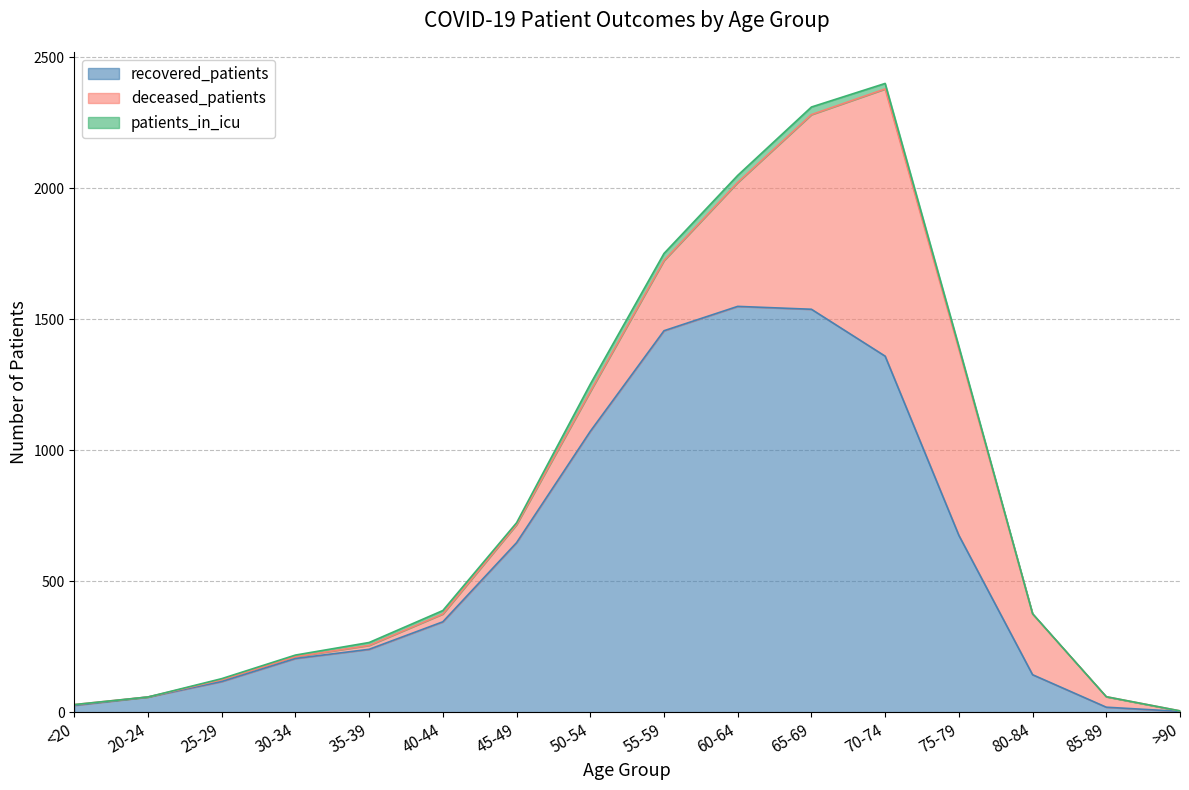

Which category has the highest value across all series?

60-64